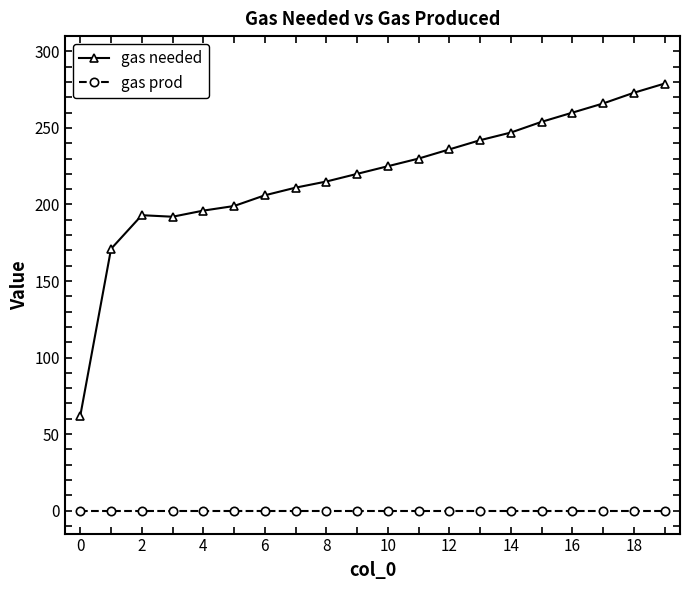

True or false: gas needed and gas prod cross at least once.

False